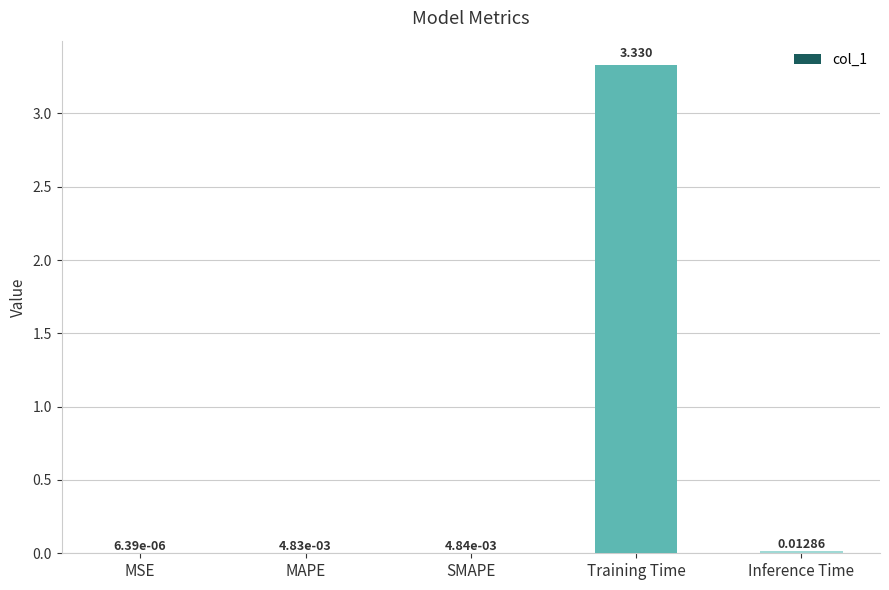

Which has a higher value, Inference Time or MSE?

Inference Time